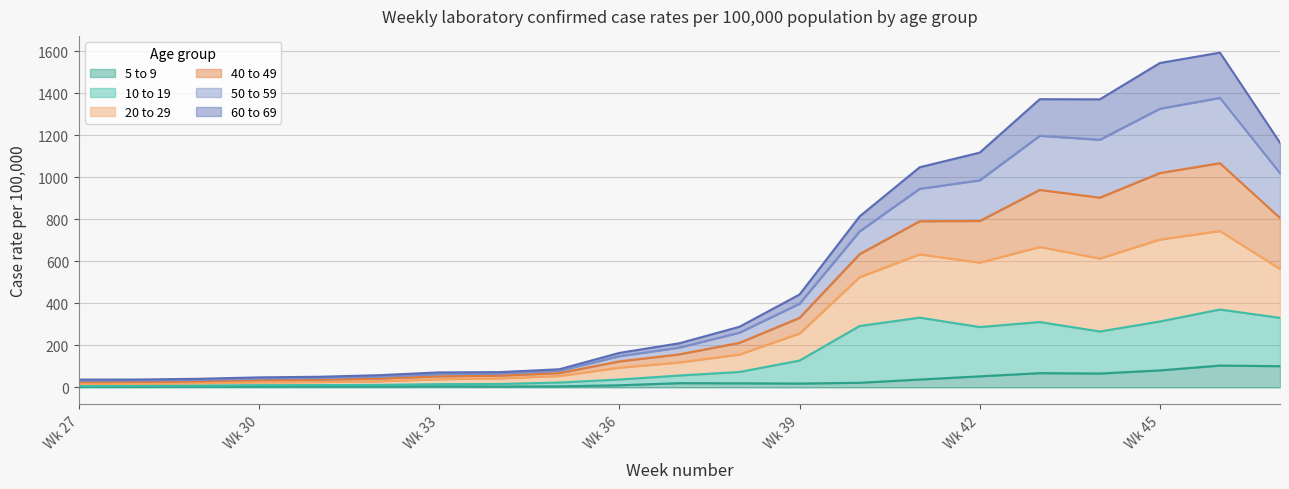

What is the value of the 50 to 59 point at the 19th from the left?

1326.7